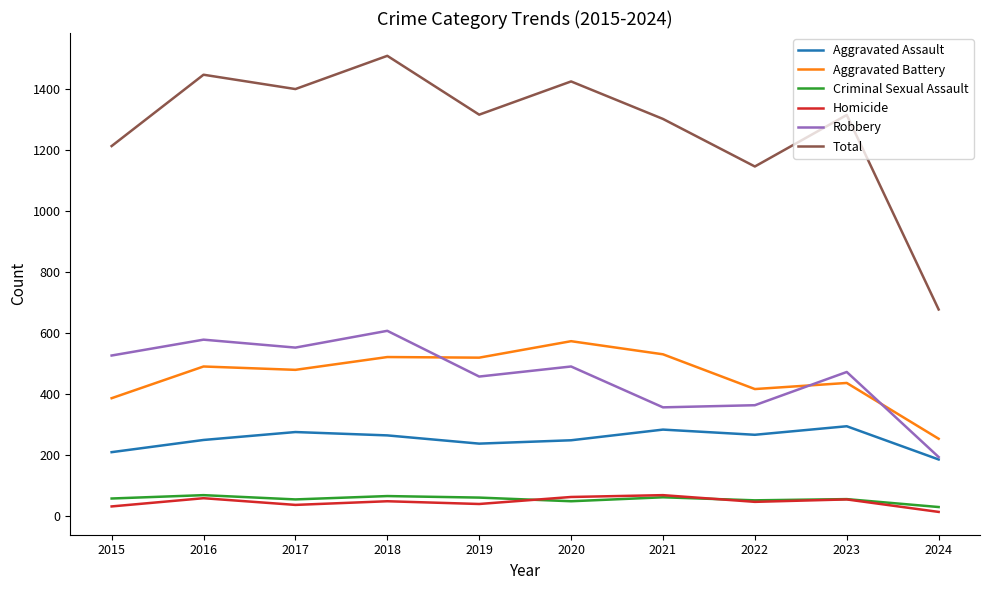

Which series has the widest spread of values?

Total